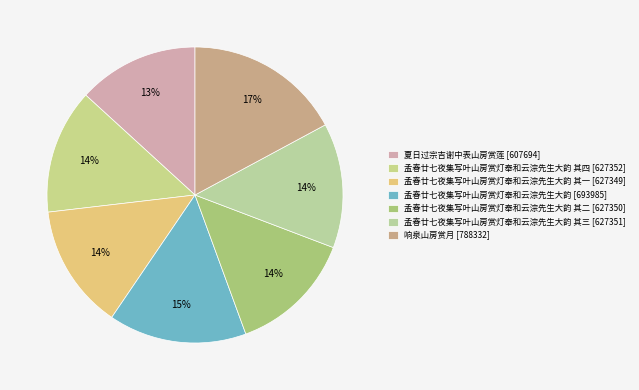

What is the largest slice in the pie chart?

响泉山房赏月 [788332]